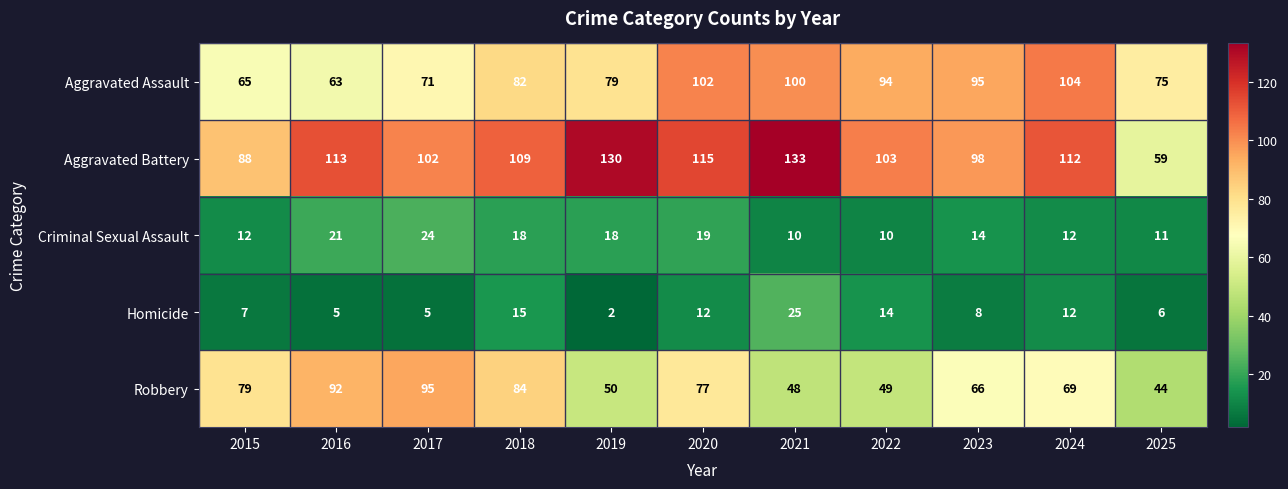

Which category has the highest value across all series?

2021